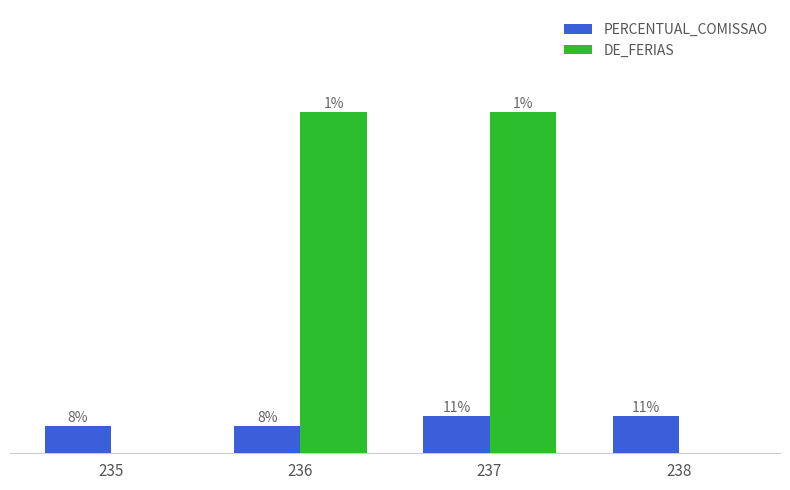

Are the bars horizontal?

No